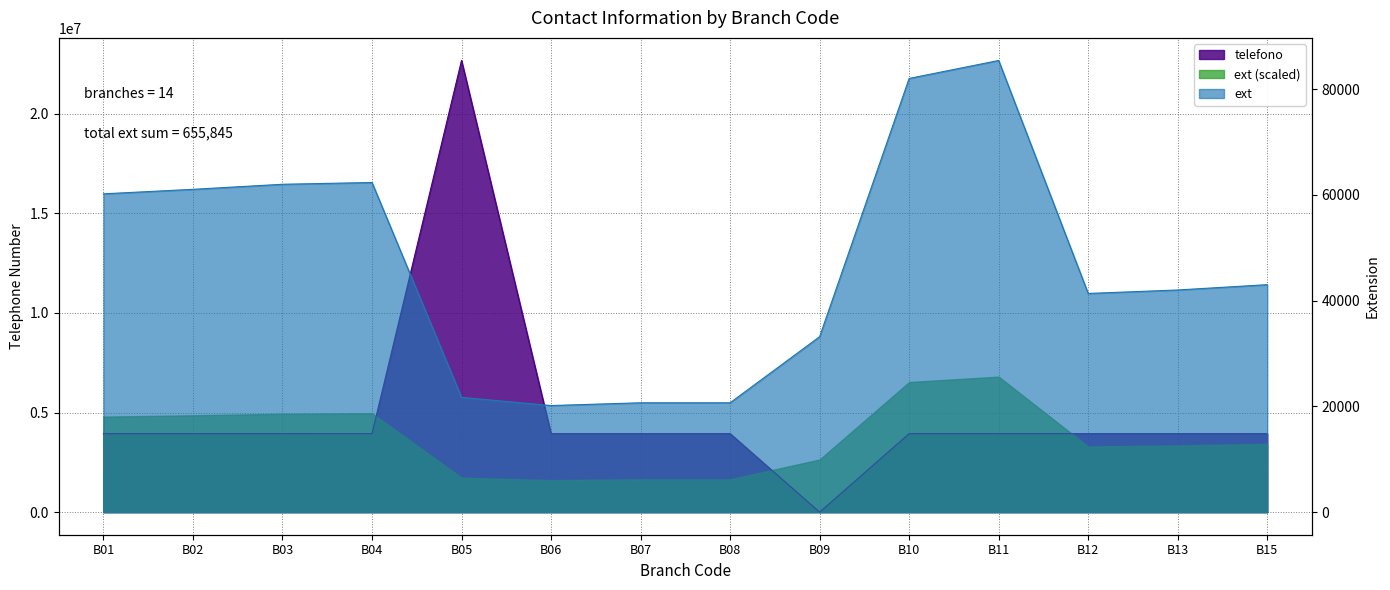

After their last crossing, which series has the higher values: ext or telefono?

telefono